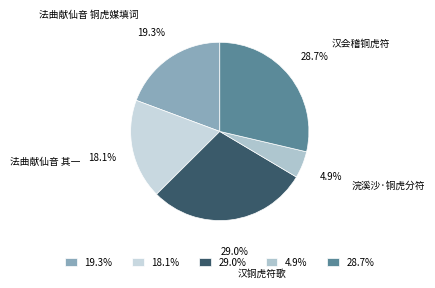

What percentage is NOT represented by 汉铜虎符歌?

71.0%